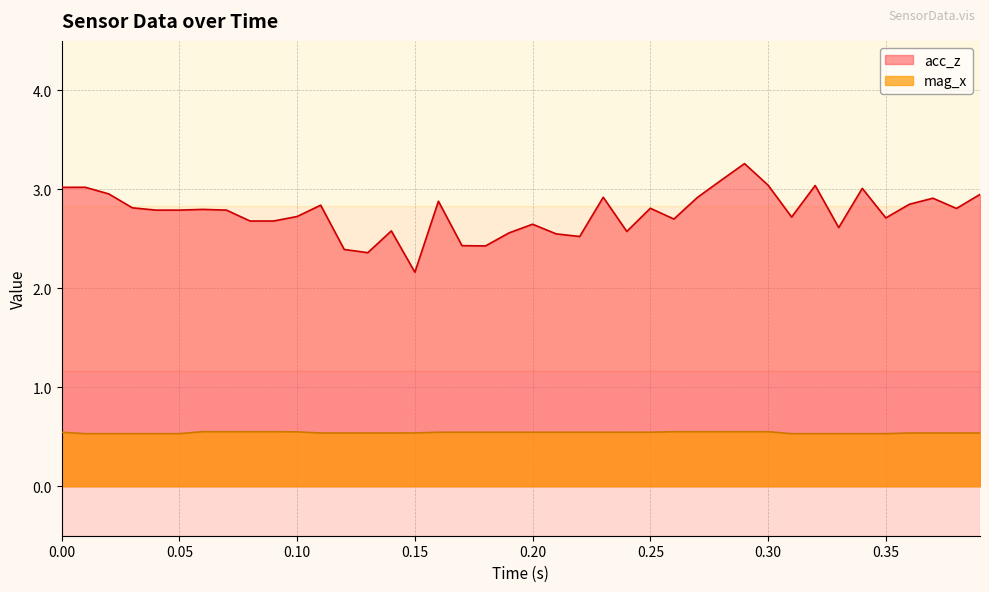

What are all the series names shown in the legend?

acc_z, mag_x